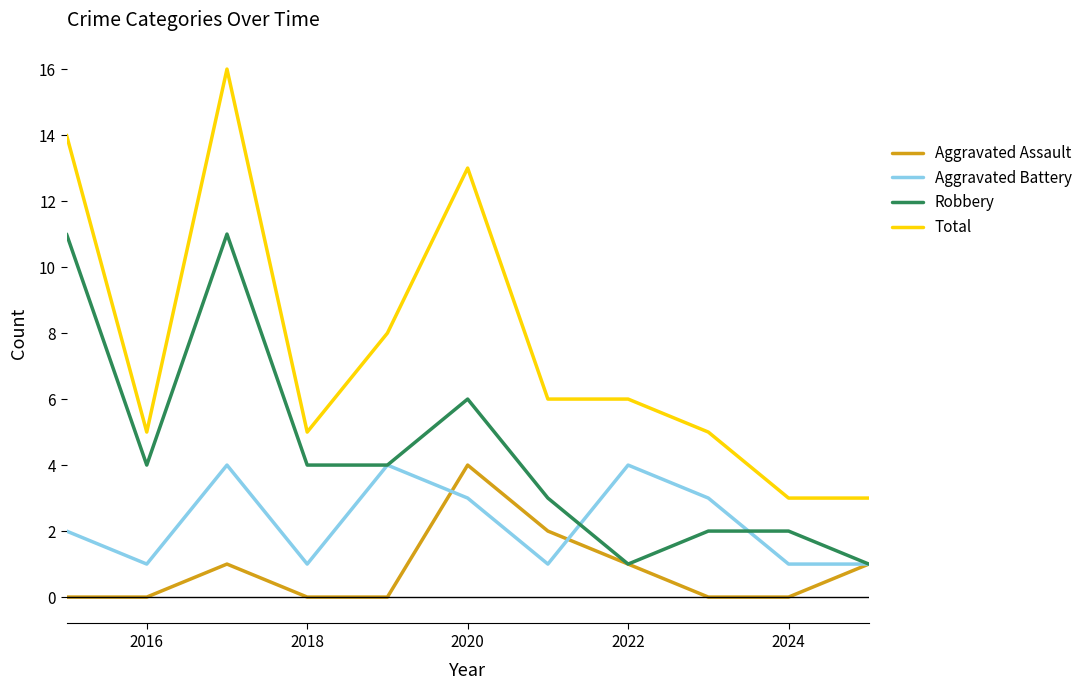

What is the maximum value shown in the chart?

16